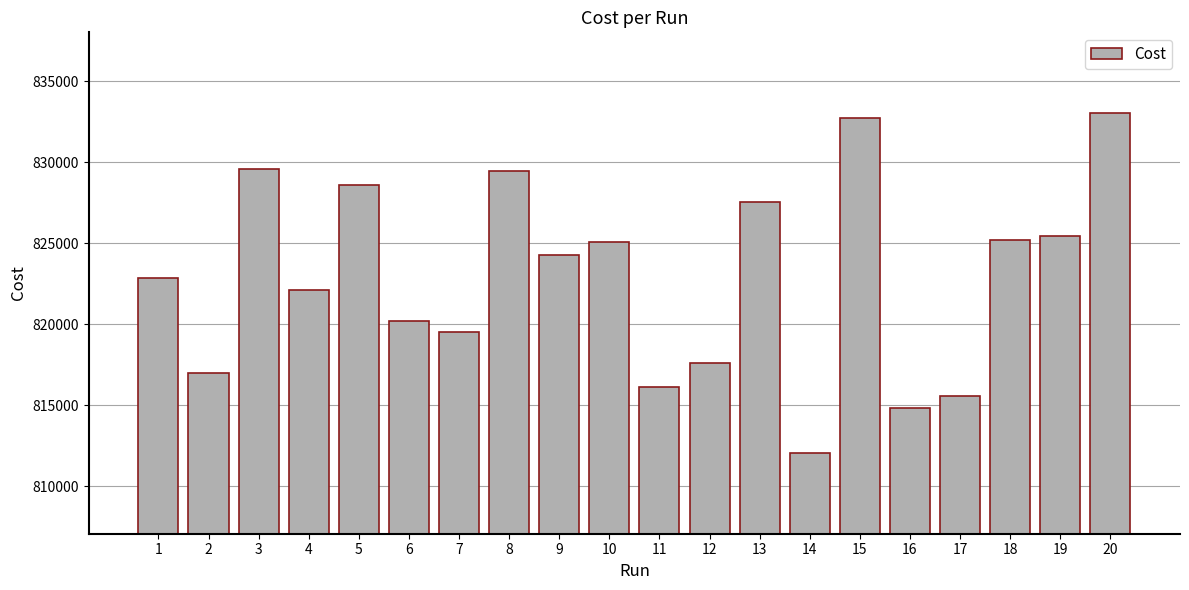

Is it true that the value at 3 is 1164009.6?

False